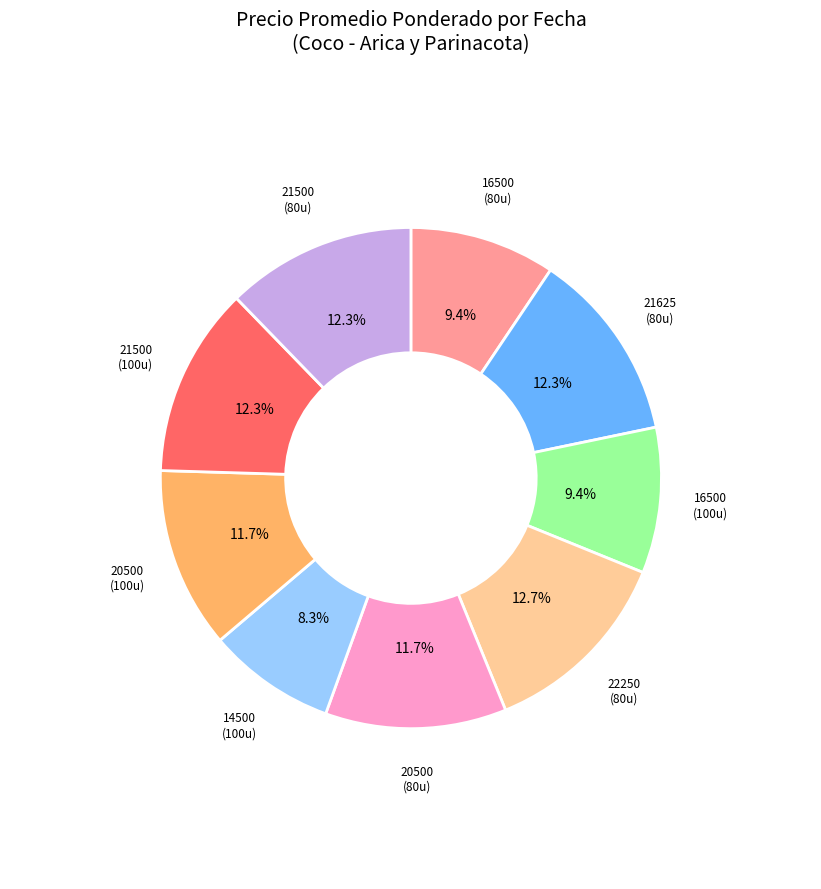

Is there any slice that represents more than half of the pie?

No